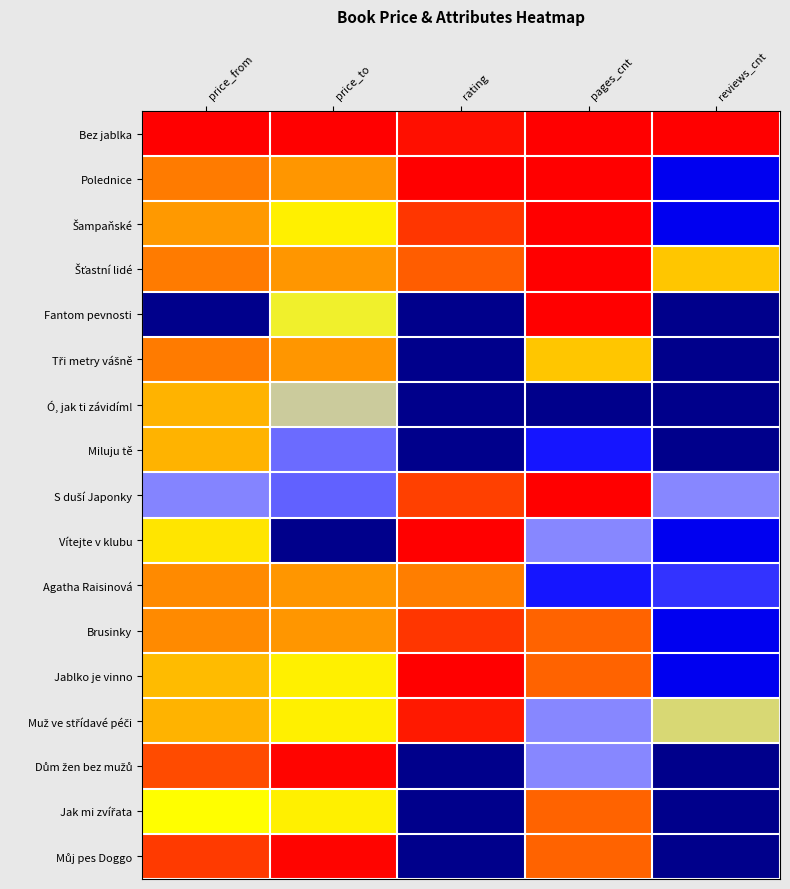

Count the number of categories in the chart.

5